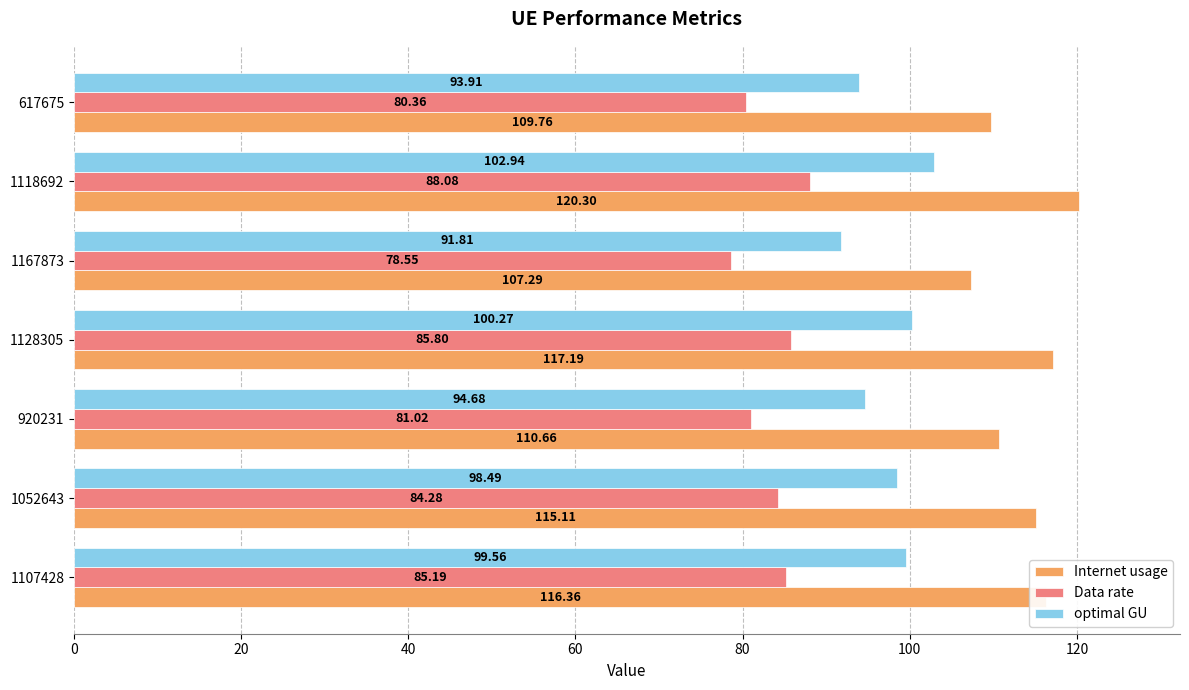

At how many categories does at least one series exceed 114?

4